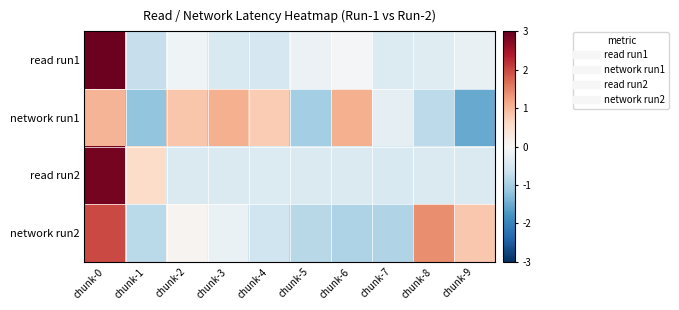

Rank the series at chunk-0 from highest to lowest value.

read run1, read run2, network run2, network run1